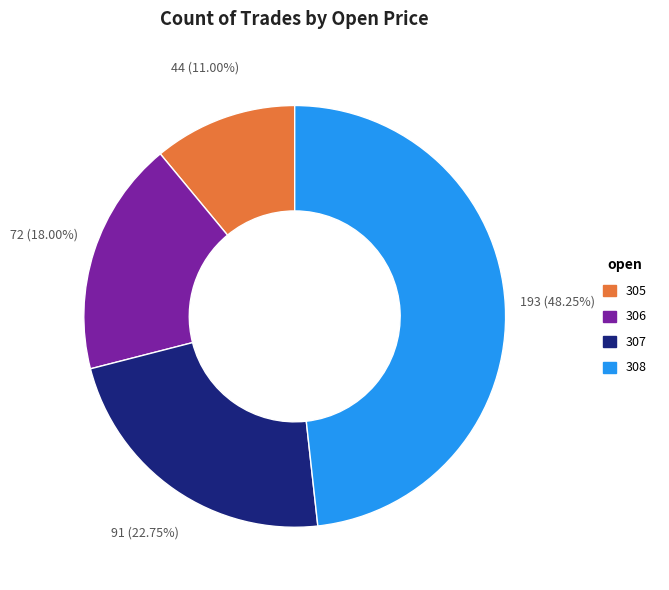

Which has a higher value, 306 or 308?

308